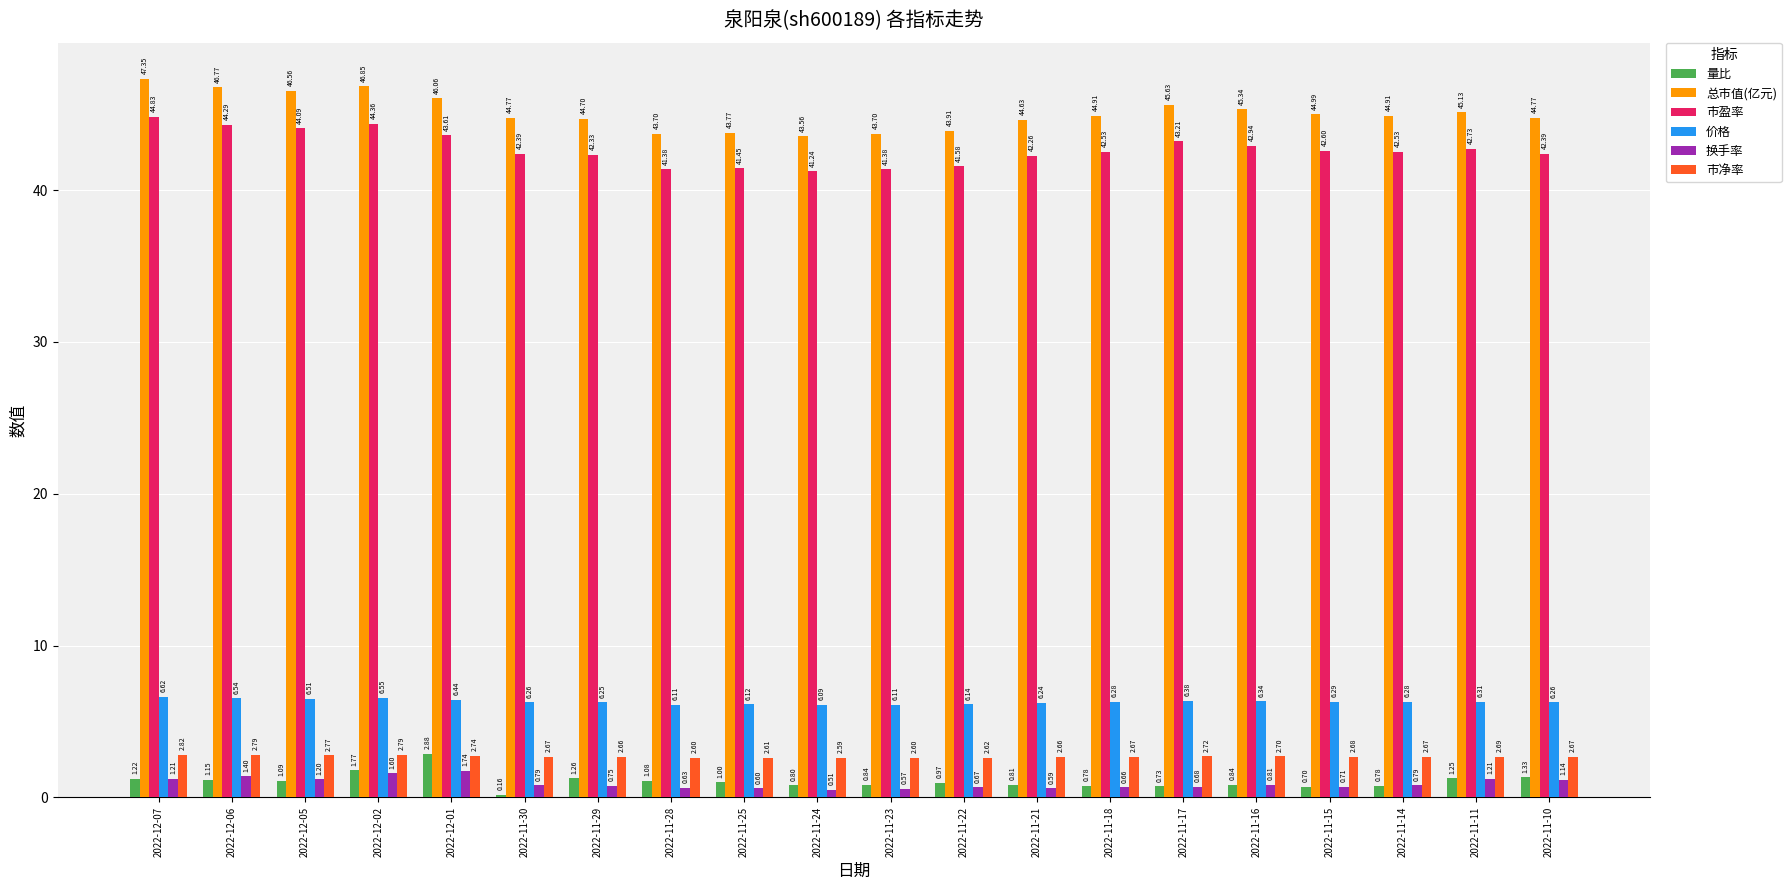

True or false: 市净率 has a value of 2.7 at 2022-11-17.

True